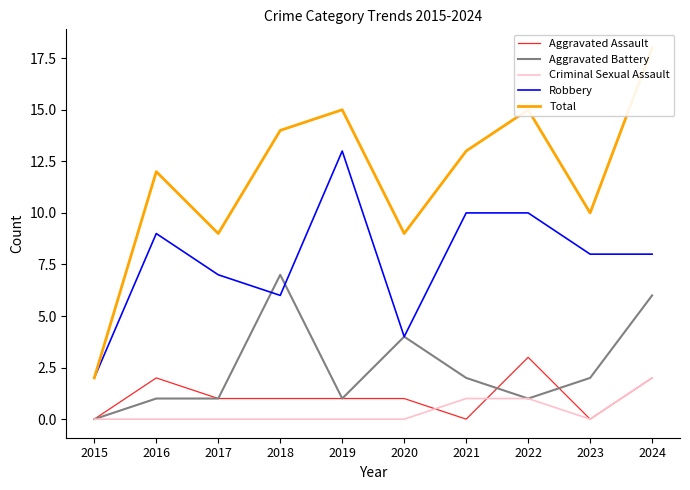

How many values in the Total series exceed 13?

4